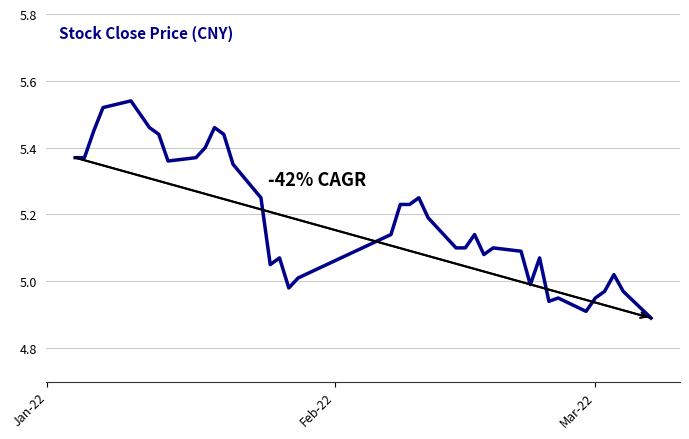

Reading right to left, transcribe all the data shown in this chart.

4.9	5.0	5.0	5.0	5.0	4.9	5.0	4.9	5.1	5.0	5.1	5.1	5.1	5.1	5.1	5.1	5.2	5.2	5.2	5.2	5.1	5.0	5.0	5.1	5.0	5.2	5.3	5.4	5.5	5.4	5.4	5.4	5.4	5.5	5.5	5.5	5.5	5.5	5.4	5.4